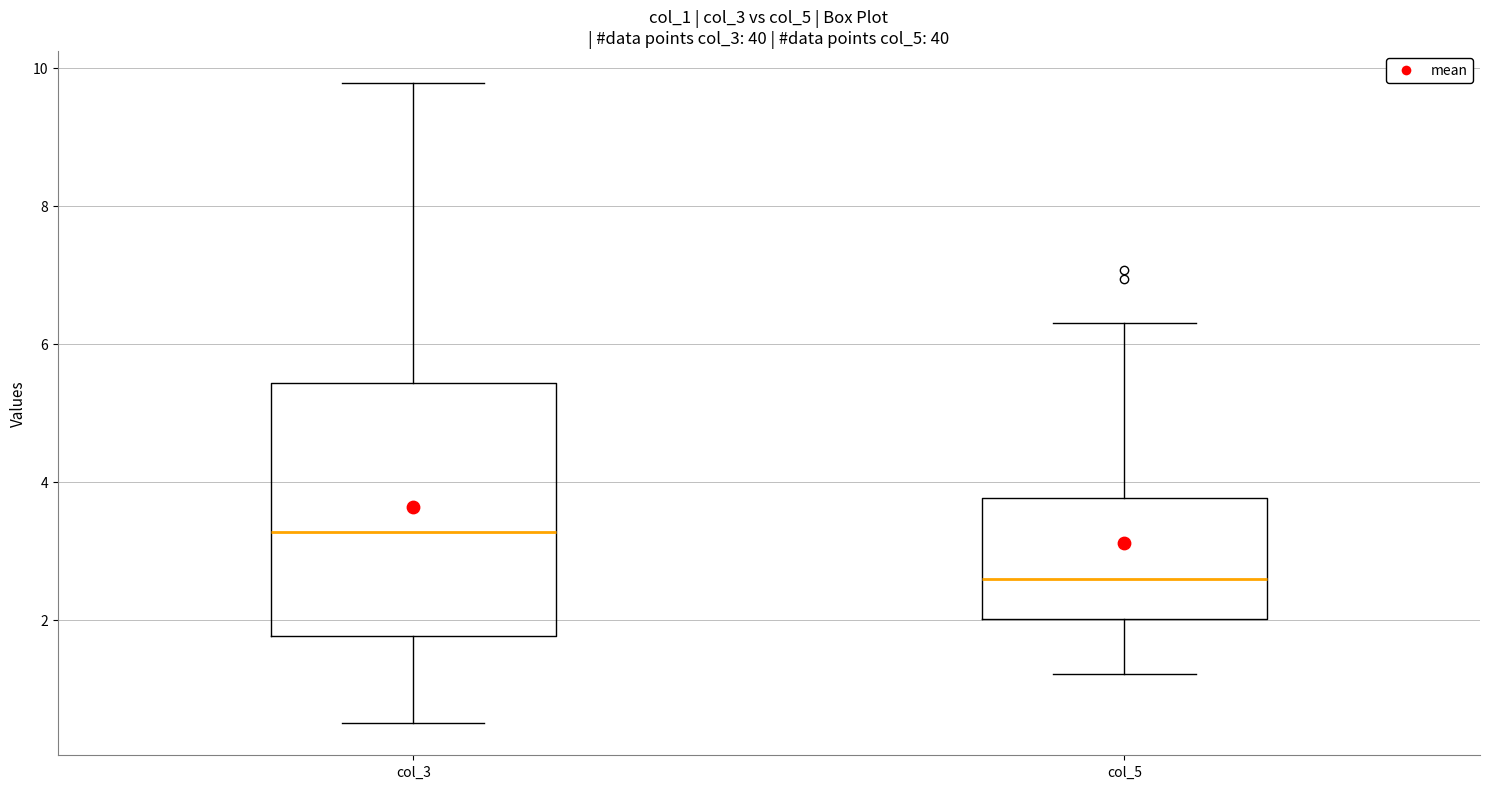

Reading left to right, read every box against the y-axis: the position of its median line, the range the box covers, and the ends of its whiskers. The values are not printed on the chart, so give them approximately, as read against the axis.

col_3: median 3.2, box 1.8 to 5.4, whiskers 0.6 to 9.8
col_5: median 2.6, box 2.0 to 3.8, whiskers 1.2 to 6.4